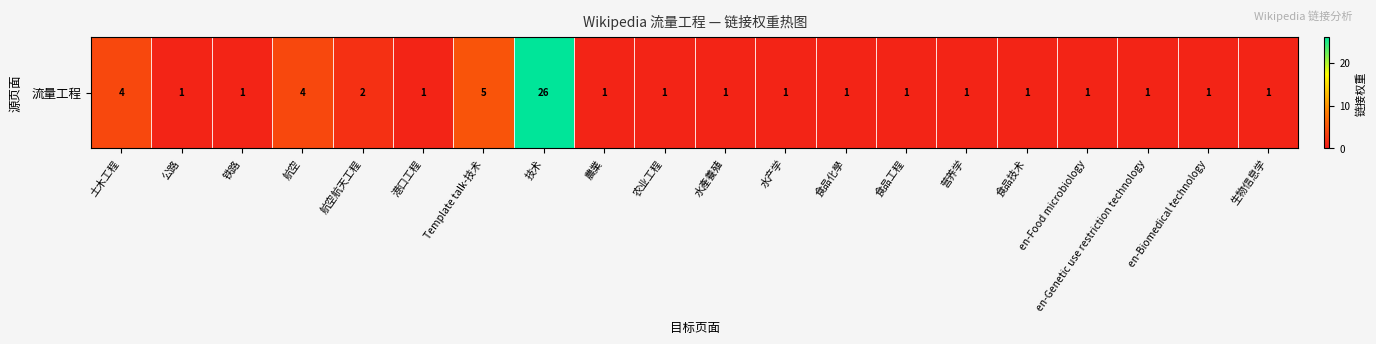

True or false: the data shows 1 at 营养学.

True